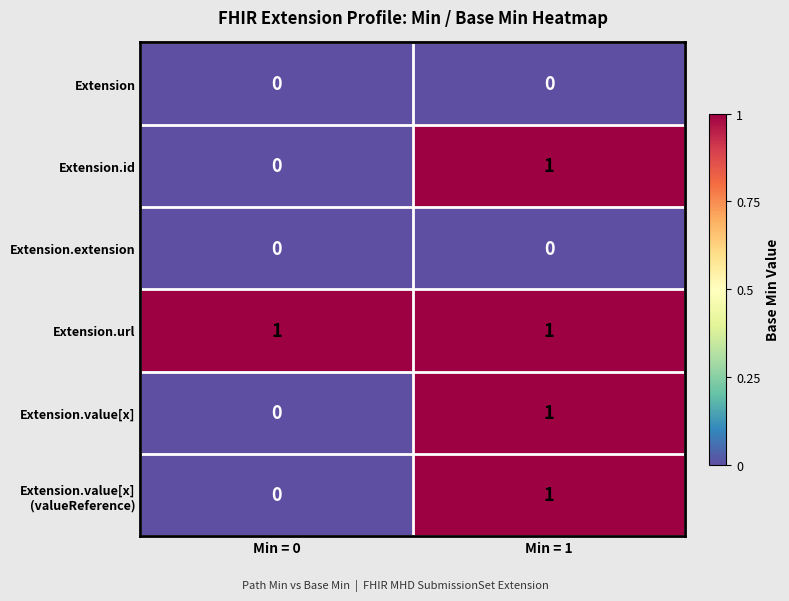

How many series are shown in this chart?

6